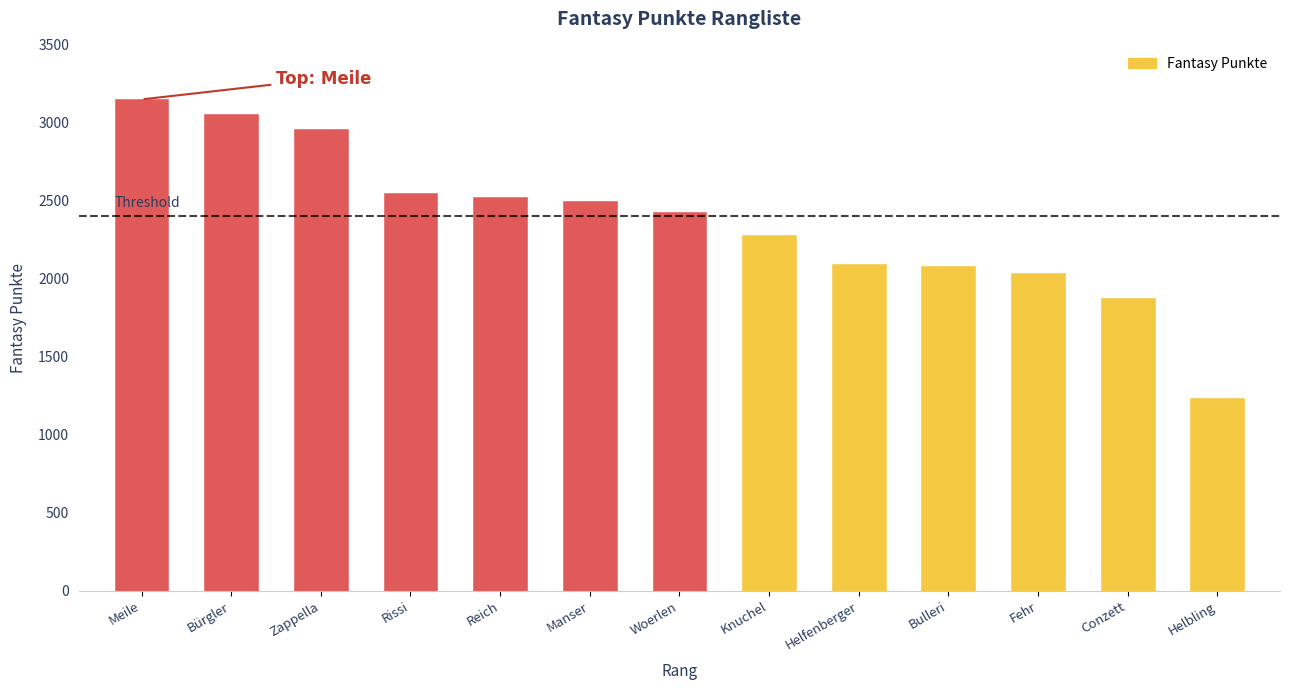

What is the smallest value displayed?

1234